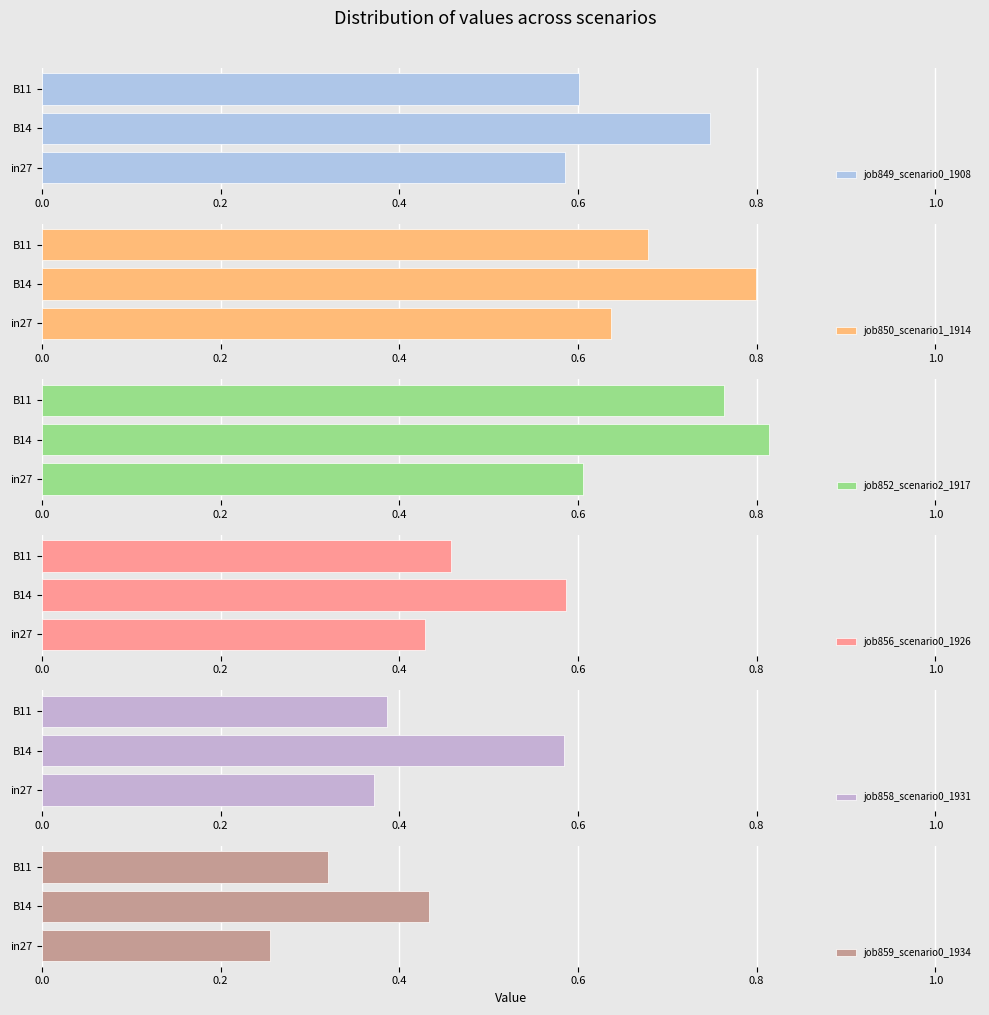

Rank the categories by job858_scenario0_1931 value from lowest to highest.

in27, B11, B14